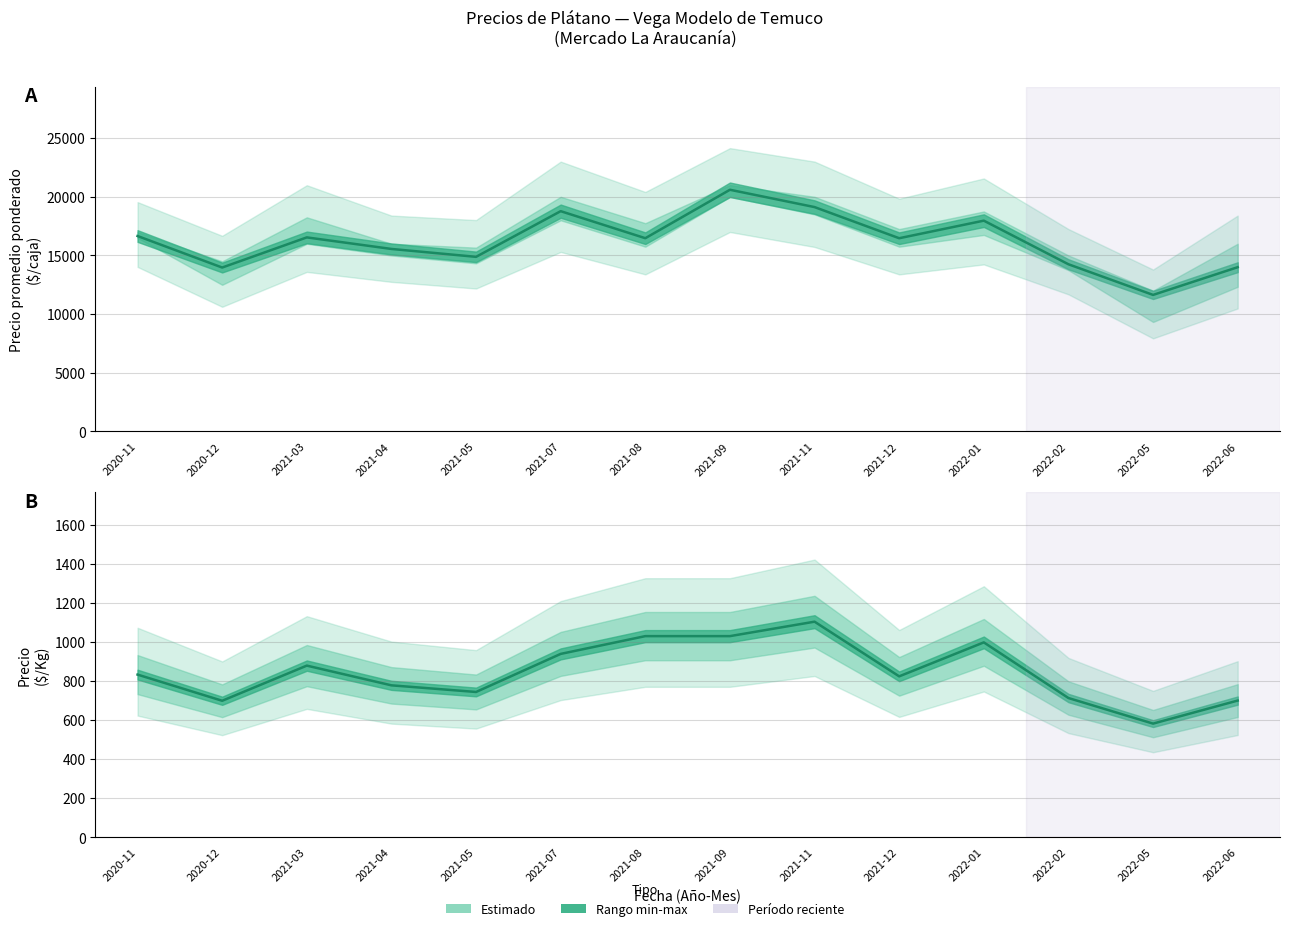

How many interior local valleys does the Precio promedio ponderado series have?

5